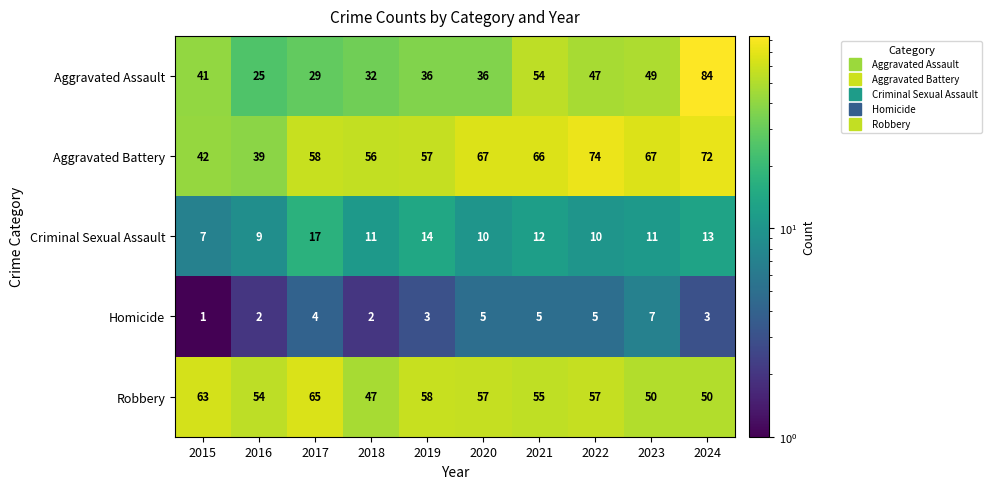

Between 2019 and 2021, which series saw the biggest shift?

Aggravated Assault